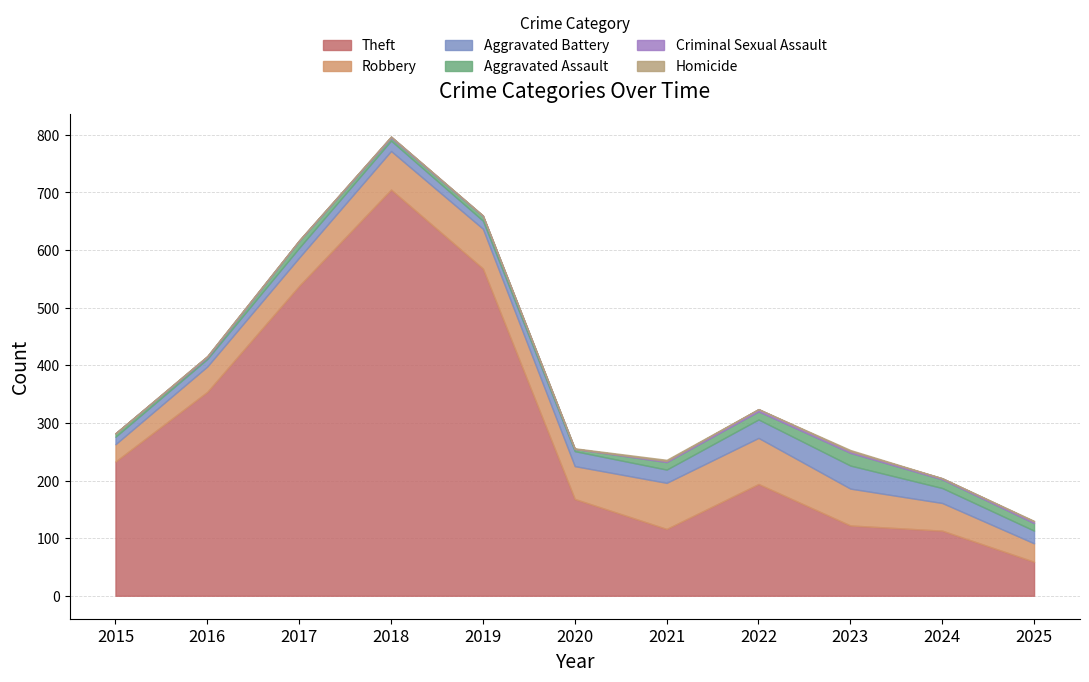

What are all the series names shown in the legend?

Theft, Robbery, Aggravated Battery, Aggravated Assault, Criminal Sexual Assault, Homicide